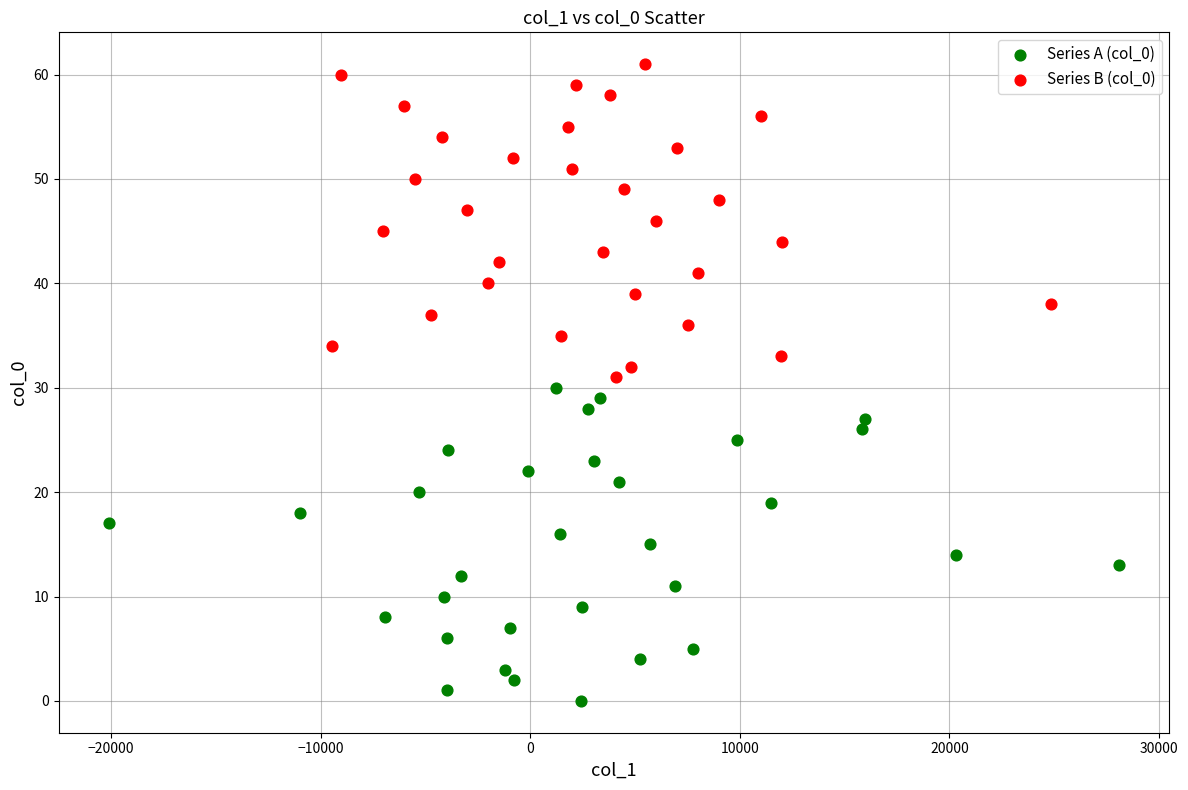

What are all the series names shown in the legend?

Series A (col_0), Series B (col_0)